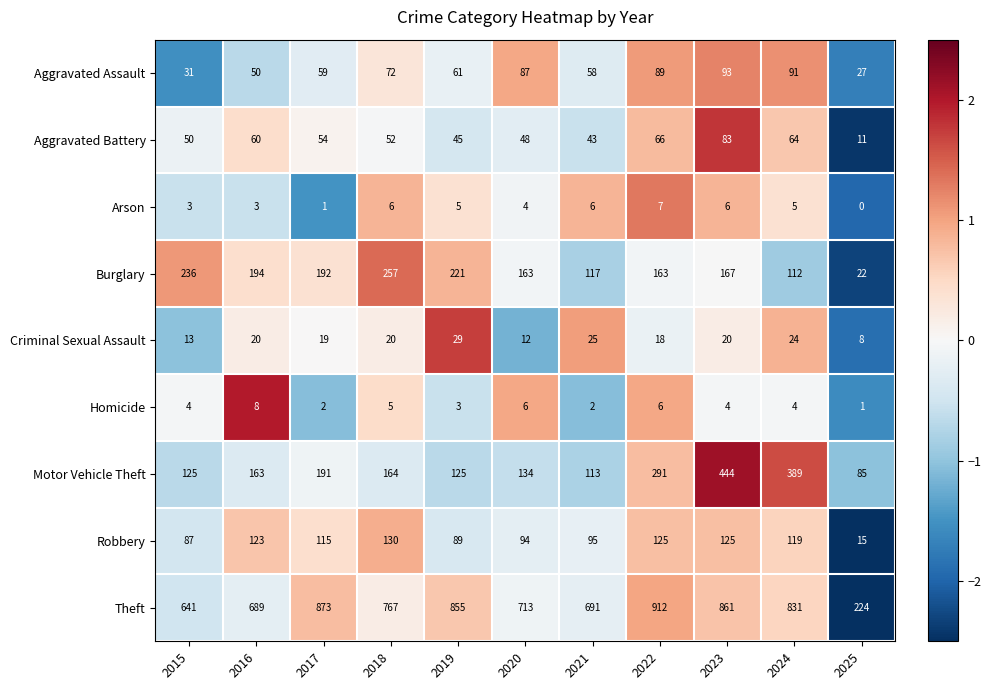

At which category is the sum across all series the highest?

2023